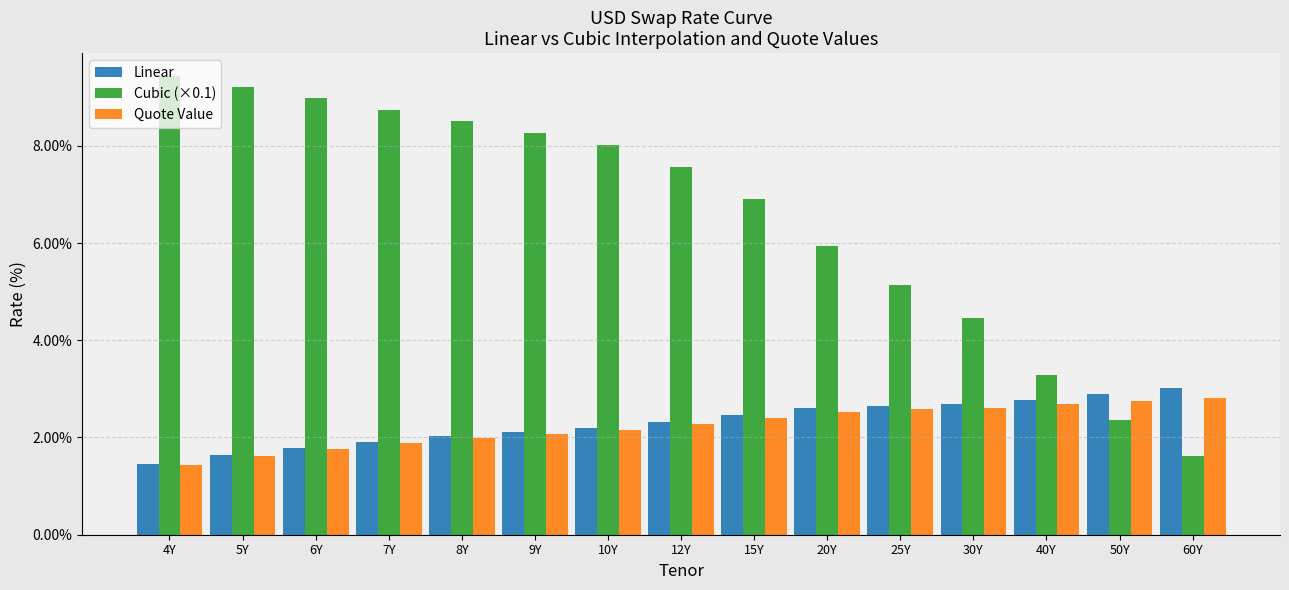

How many values in the Cubic (×0.1) series are below 7?

7